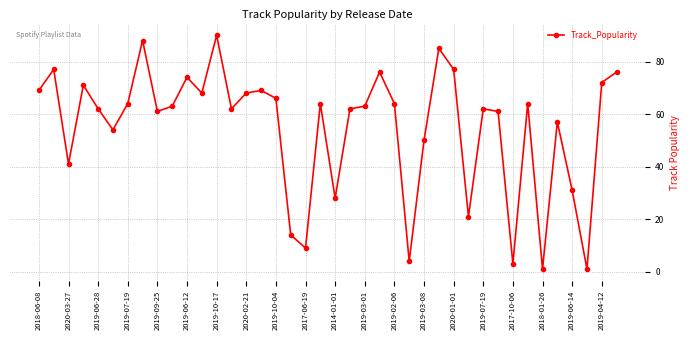

True or false: the data has more than 2 interior local peaks.

True